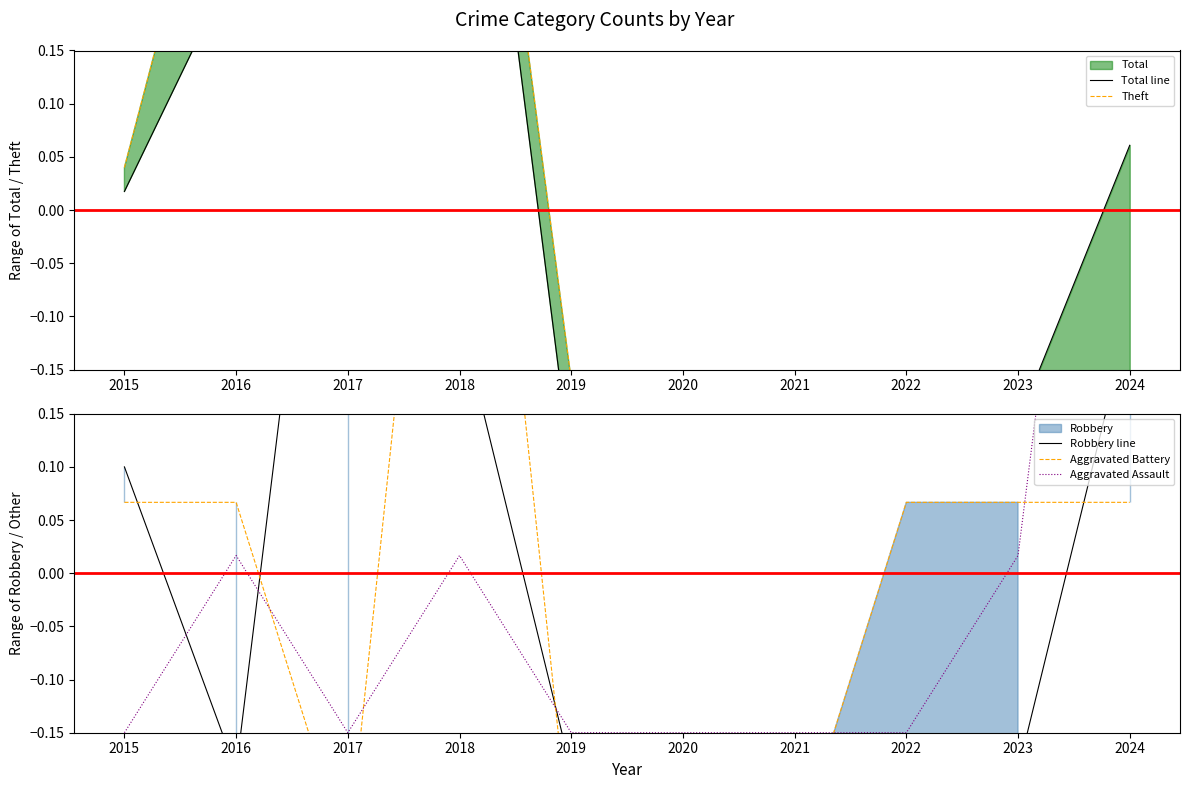

The value of Total line at 2019 is -0.3. True or false?

False